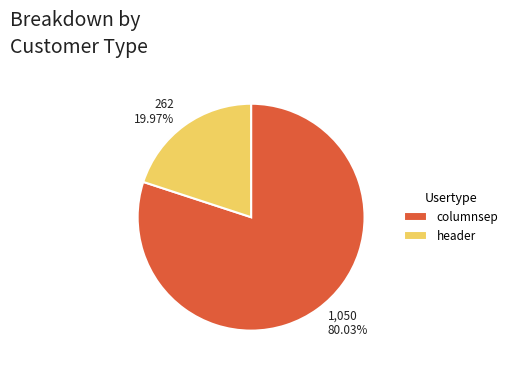

To the nearest percent, what is the average slice percentage?

50%